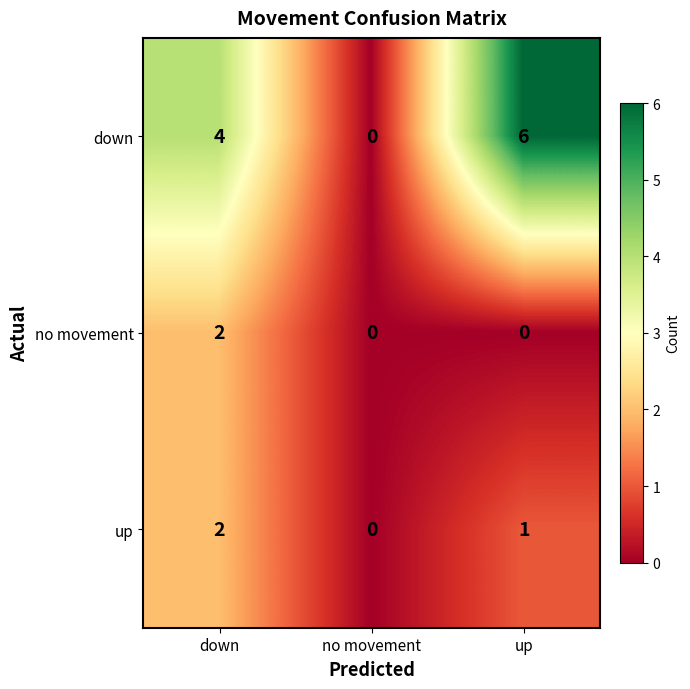

What is the total value across all series at up?

7